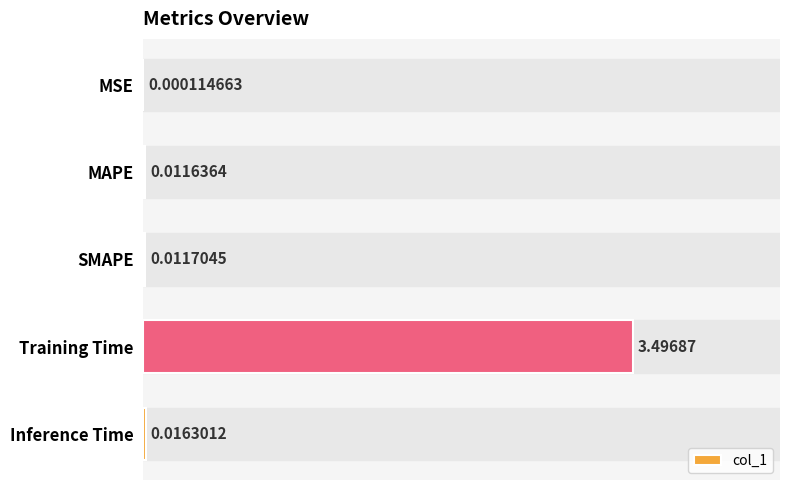

Which has a higher value, SMAPE or Training Time?

Training Time